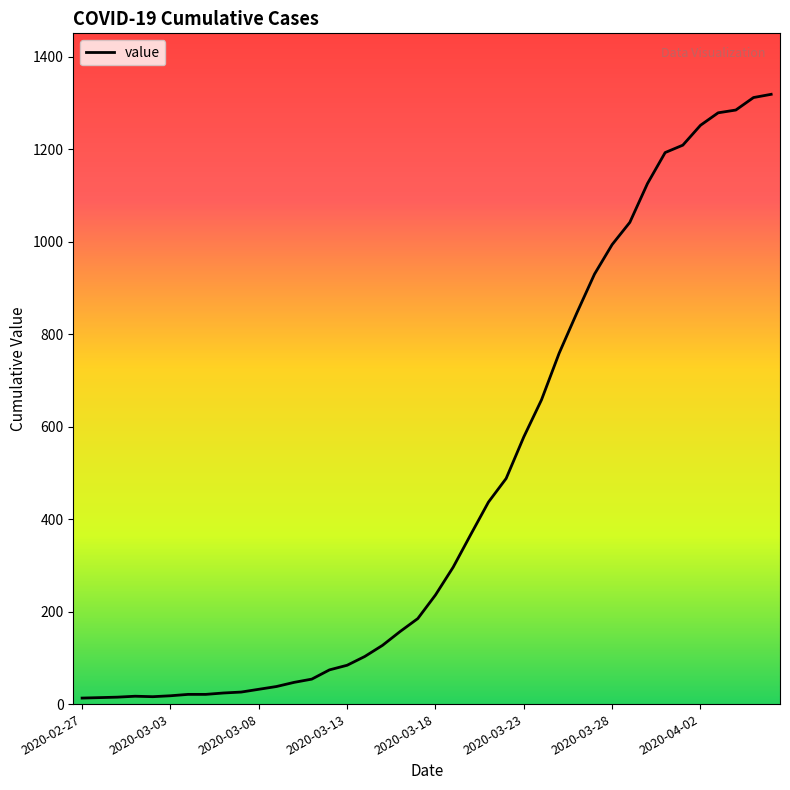

What is the difference between the maximum and minimum values?

1306